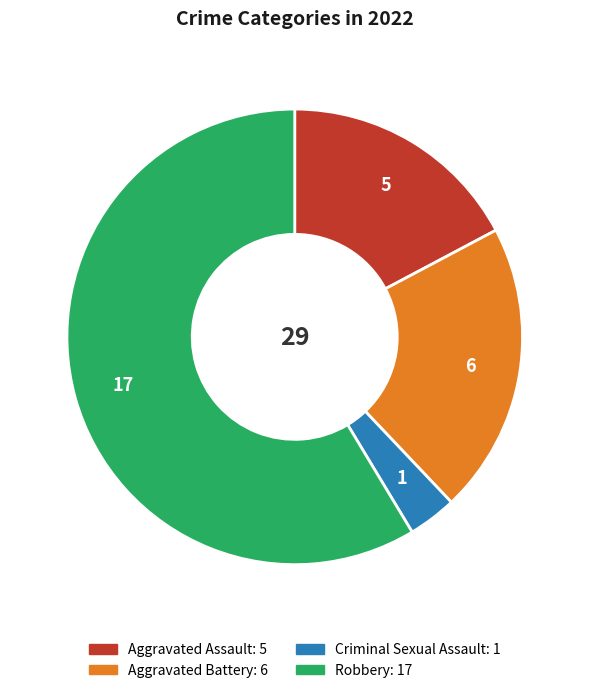

Does any single category account for the majority?

Yes